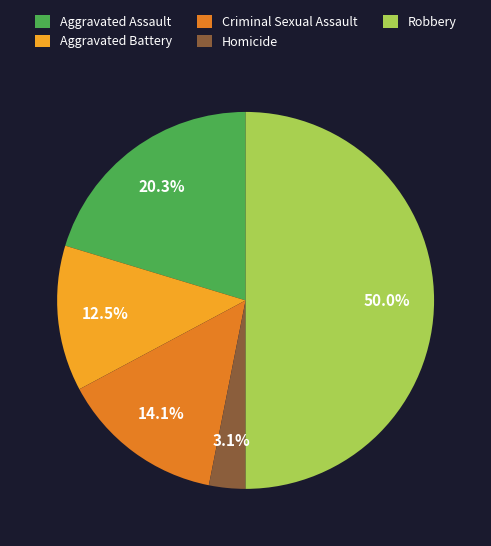

Between Robbery and Aggravated Battery, which is larger?

Robbery